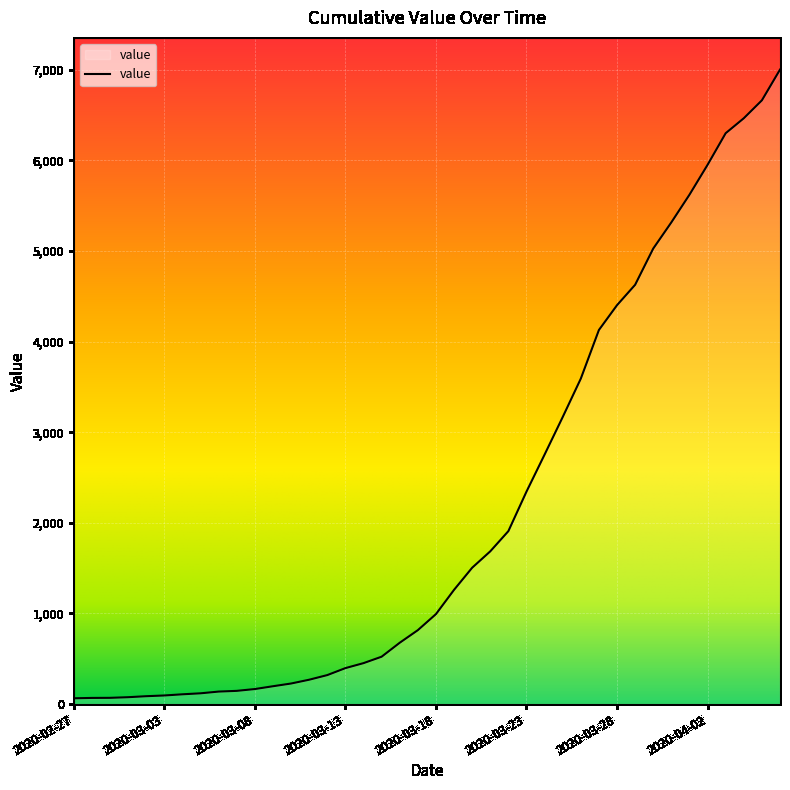

What is the difference between the maximum and minimum values?

6939